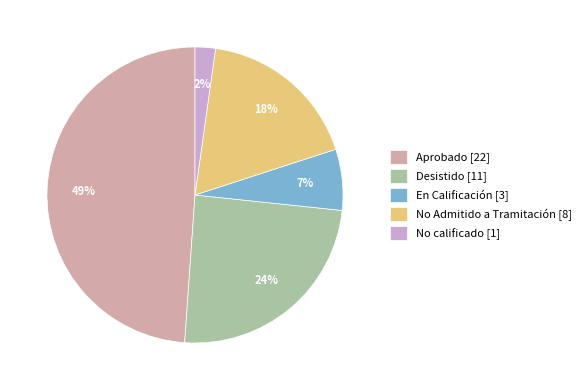

Which category has the smallest portion of the pie?

No calificado